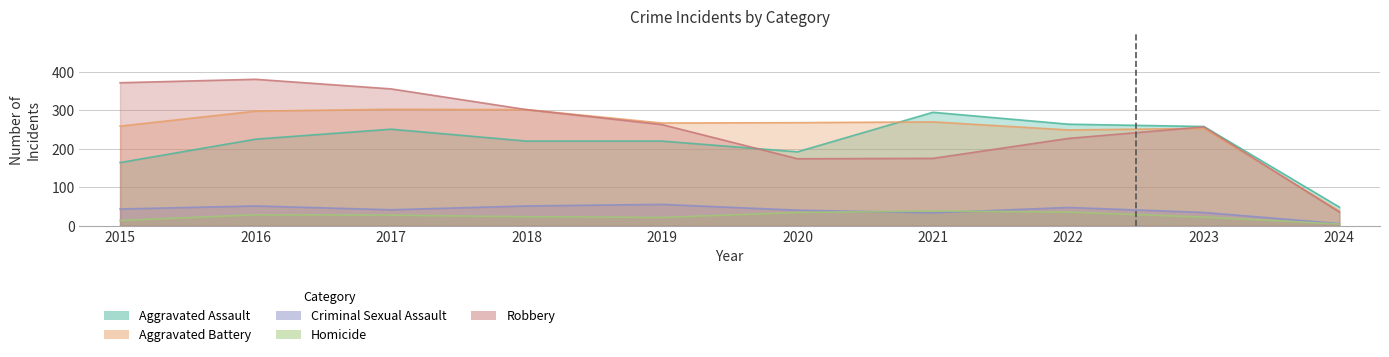

Reading left to right, extract all data points from this chart.

Aggravated Assault: 164	225	251	220	220	192	295	264	258	48
Aggravated Battery: 259	298	303	302	267	268	270	249	253	38
Criminal Sexual Assault: 43	51	41	51	55	40	33	47	34	5
Homicide: 13	28	27	23	21	34	38	35	22	4
Robbery: 372	381	356	302	263	174	175	227	257	35